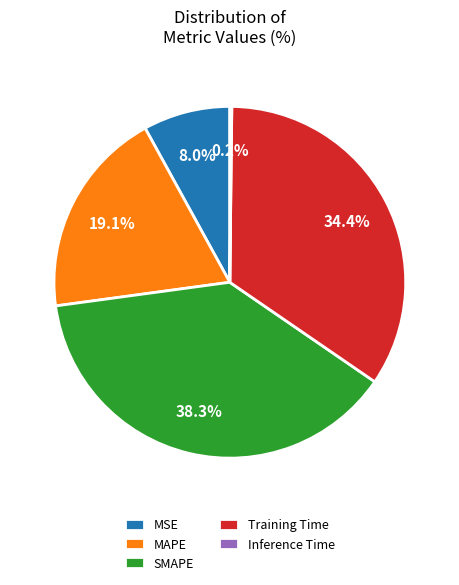

What is the ratio of the value at MAPE to the value at SMAPE?

0.5